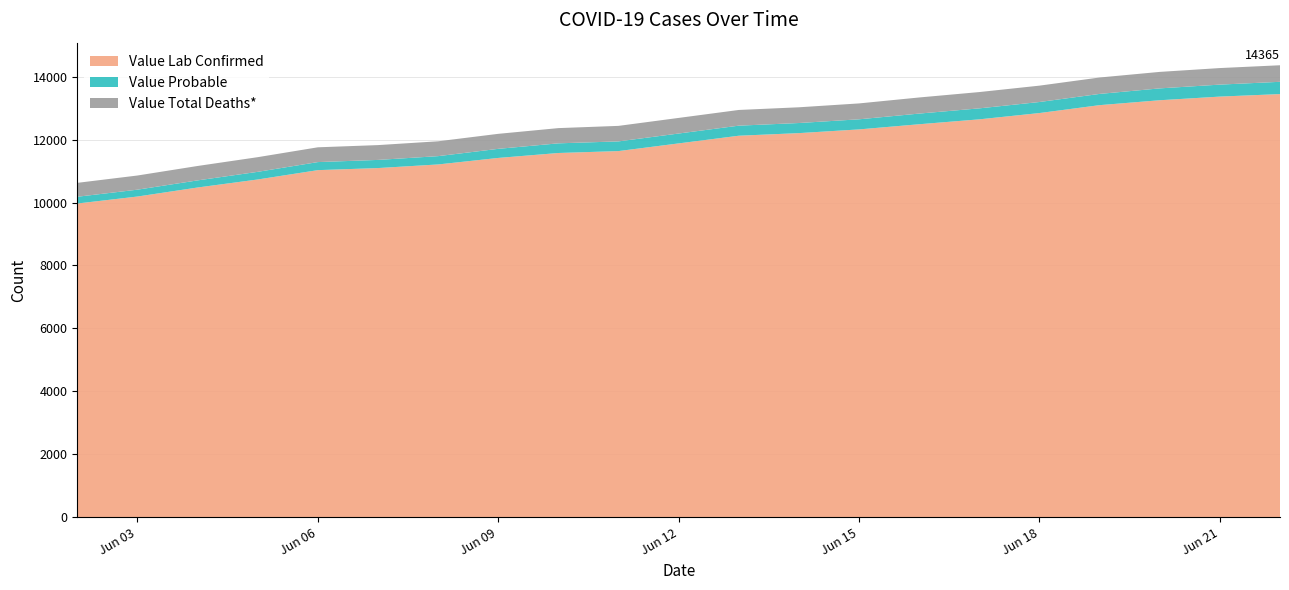

Reading right to left, transcribe all the data shown in this chart.

Value Lab Confirmed: 13449	13369	13253	13097	12846	12646	12490	12326	12208	12125	11637	11576	11419	11212	11097	11031	10734	10479	10192	9970
Value Probable: 390	381	377	357	351	349	339	321	321	320	308	307	289	264	259	256	243	226	218	215
Value Total Deaths*: 526	526	524	522	520	518	512	505	500	499	493	484	477	472	471	470	466	458	450	442